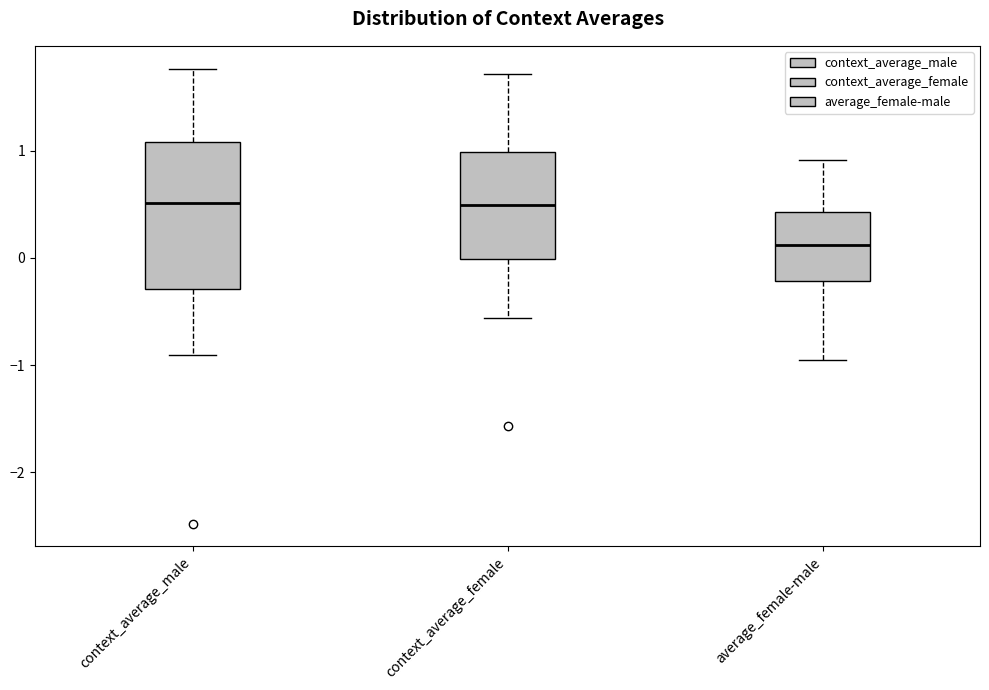

Which box is the tallest, from its lower edge to its upper edge?

context_average_male